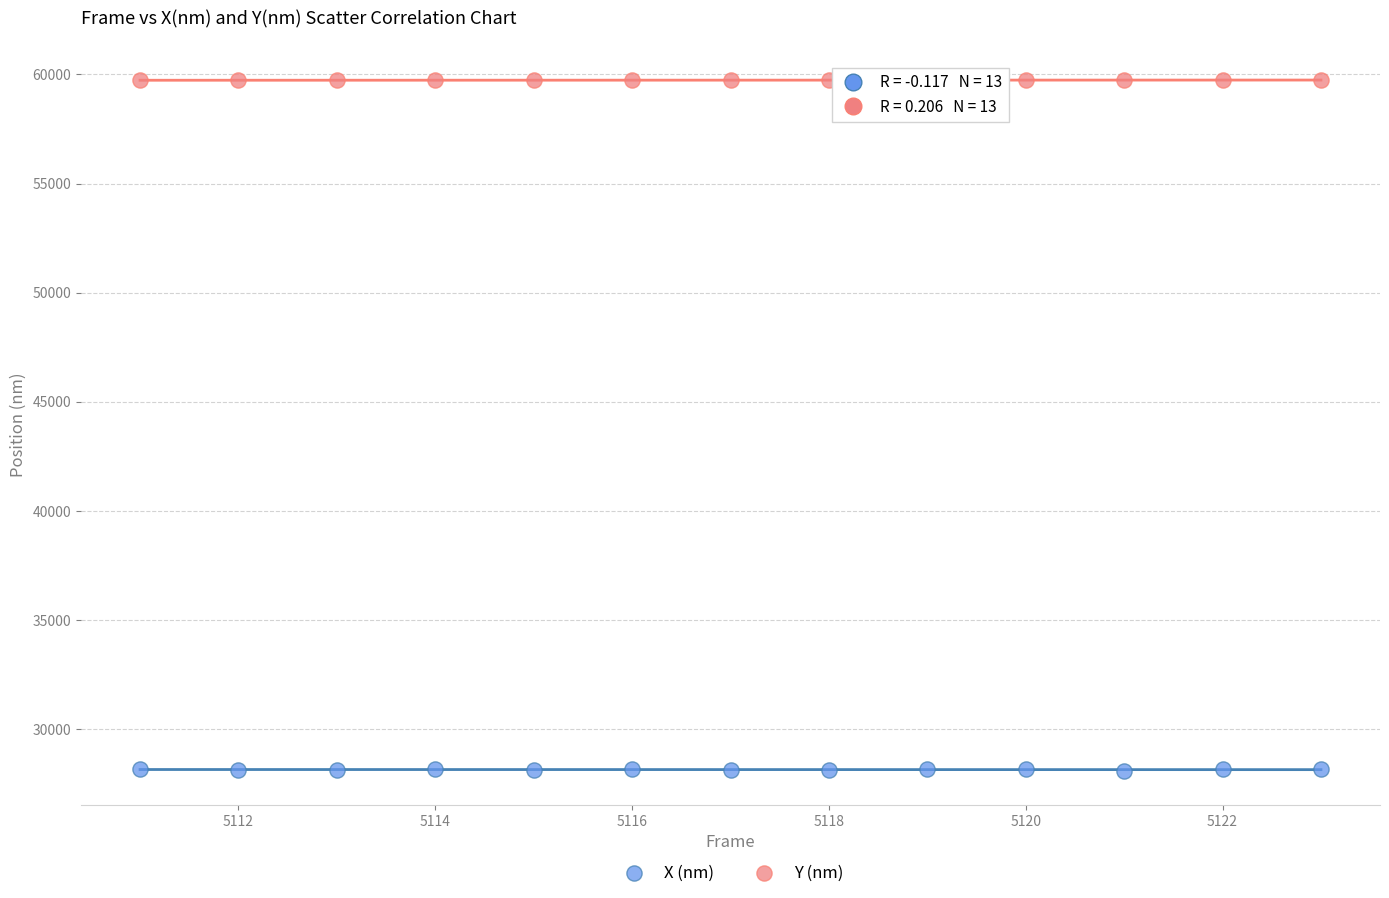

Across all data points, what is the range of X values (max minus min)?

12.0